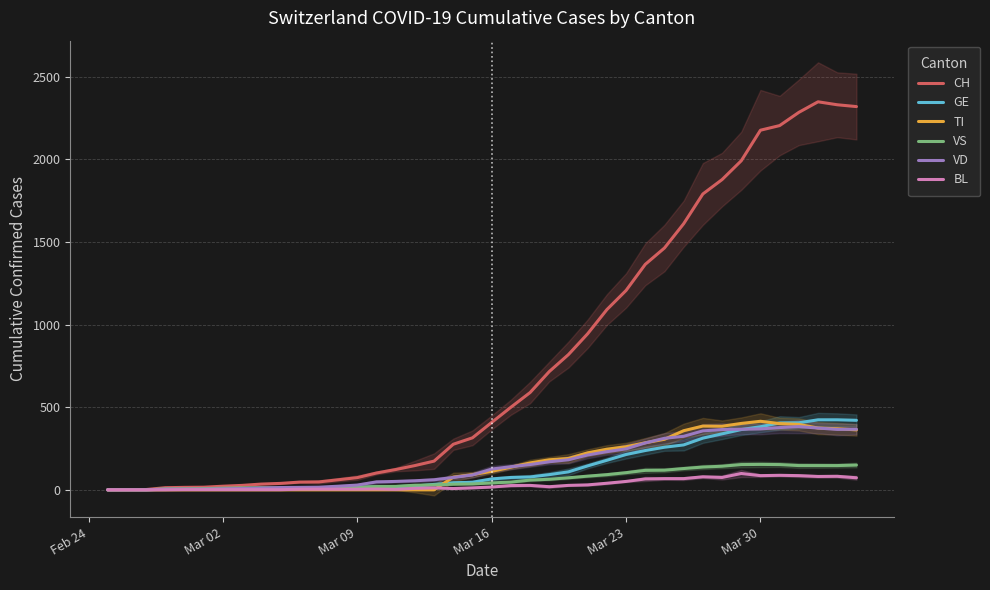

What is the highest value of the TI series?

415